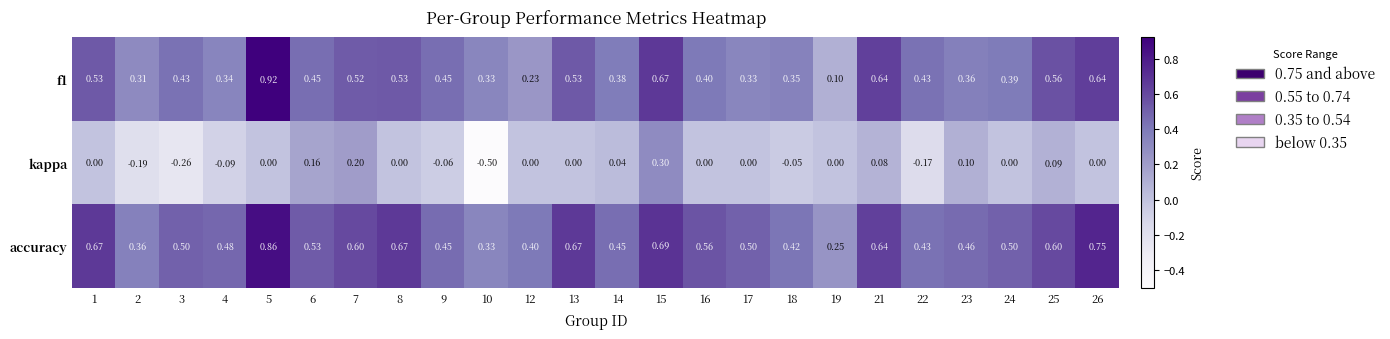

Is the value of kappa at 8 greater than the value of accuracy at 5?

No